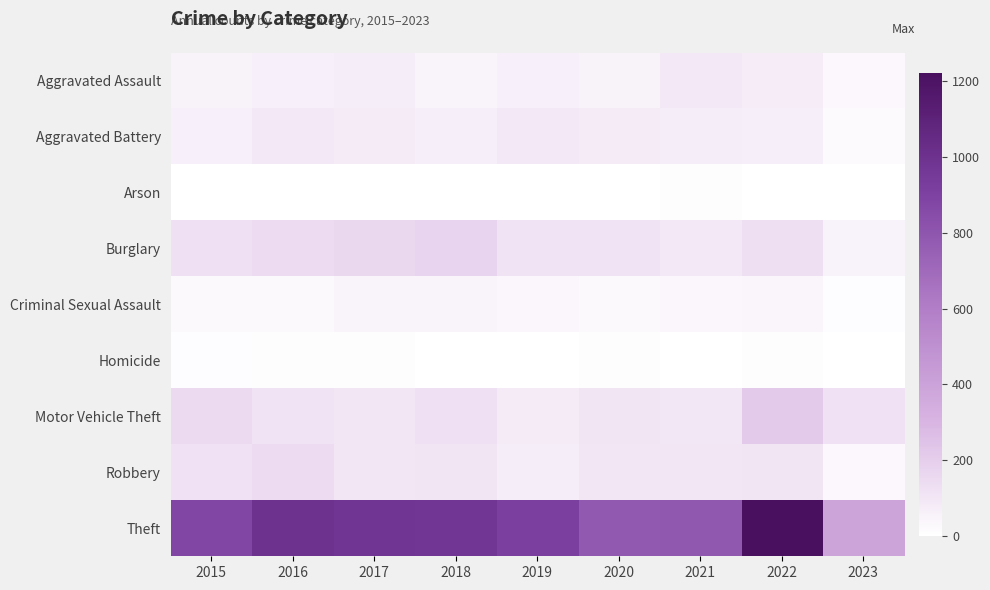

Reading right to left, what are all the values shown in this chart?

Aggravated Assault: 2023=32	2022=77	2021=86	2020=56	2019=65	2018=43	2017=72	2016=66	2015=54
Aggravated Battery: 2023=20	2022=71	2021=75	2020=82	2019=88	2018=70	2017=83	2016=93	2015=64
Arson: 2023=2	2022=4	2021=8	2020=4	2019=2	2018=3	2017=1	2016=2	2015=2
Burglary: 2023=51	2022=131	2021=95	2020=110	2019=110	2018=176	2017=162	2016=139	2015=121
Criminal Sexual Assault: 2023=10	2022=41	2021=36	2020=26	2019=36	2018=43	2017=44	2016=28	2015=28
Homicide: 2023=1	2022=9	2021=2	2020=6	2019=0	2018=2	2017=5	2016=8	2015=13
Motor Vehicle Theft: 2023=116	2022=216	2021=96	2020=109	2019=84	2018=127	2017=104	2016=110	2015=152
Robbery: 2023=31	2022=107	2021=105	2020=102	2019=75	2018=107	2017=105	2016=145	2015=117
Theft: 2023=388	2022=1222	2021=791	2020=783	2019=914	2018=977	2017=979	2016=999	2015=874